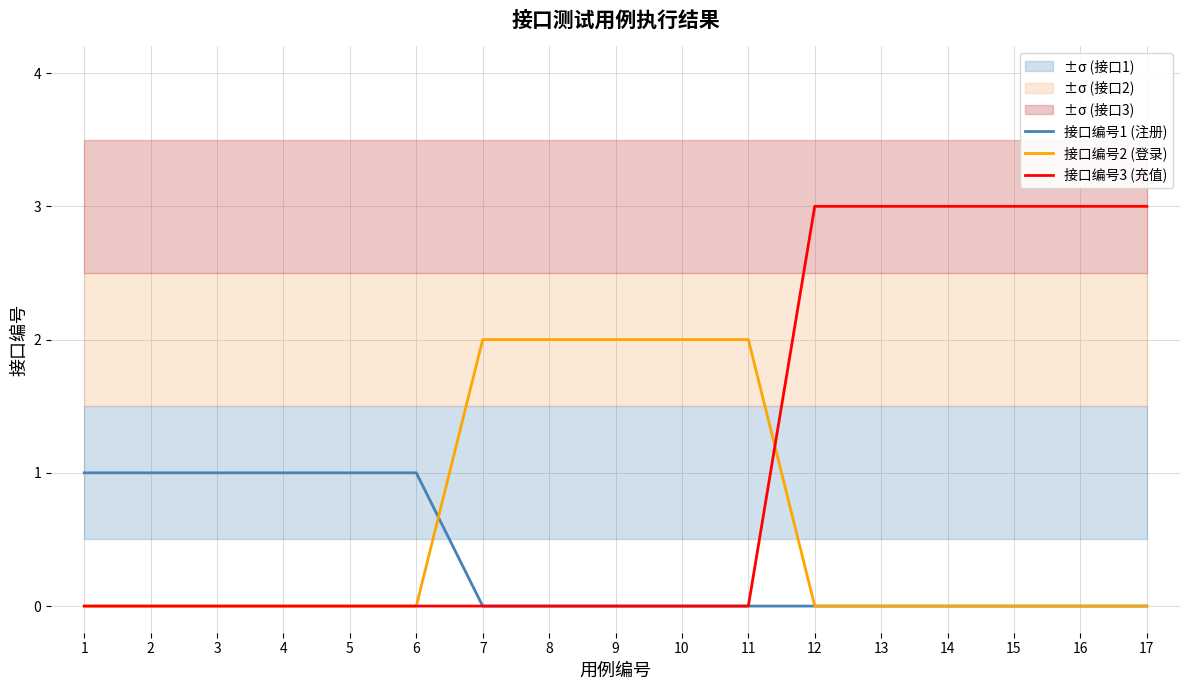

Does the chart have visible grid lines?

Yes